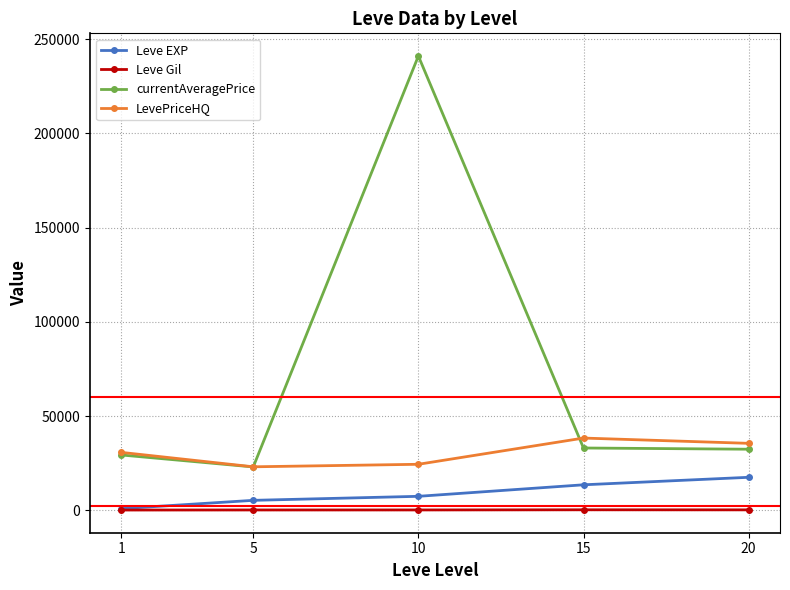

Where is the first local maximum for currentAveragePrice?

10